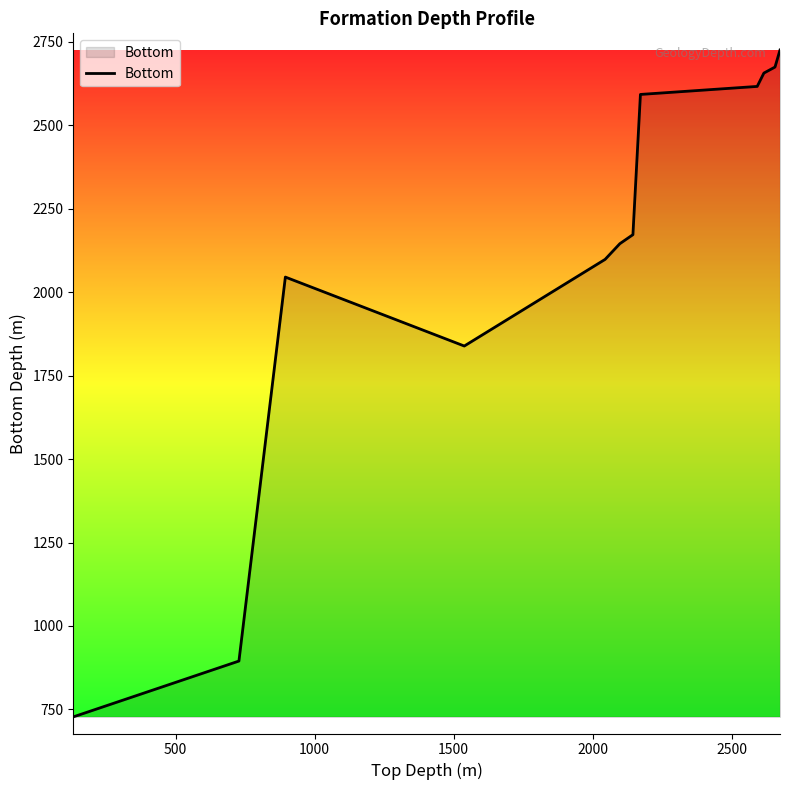

What is the smallest value displayed?

728.0